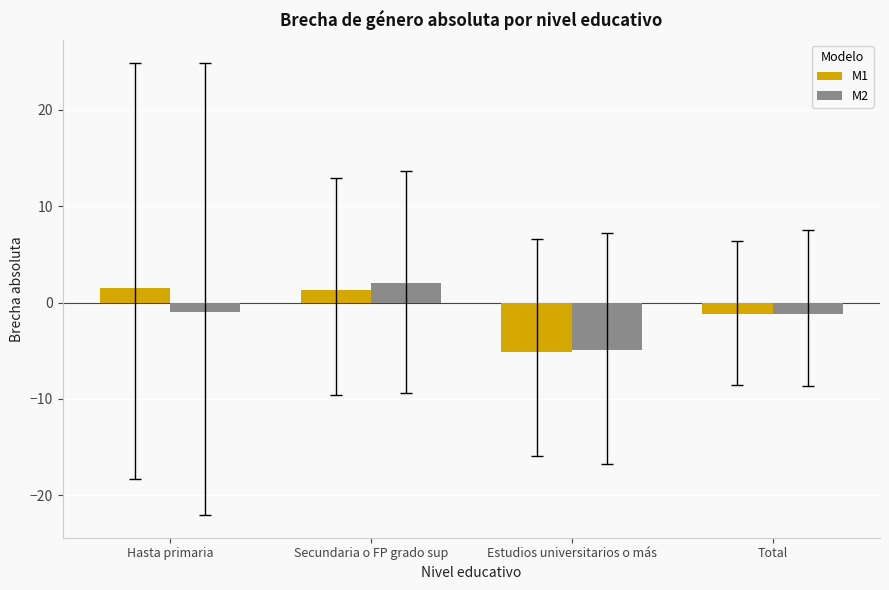

How many values in the M1 series are below 1?

2